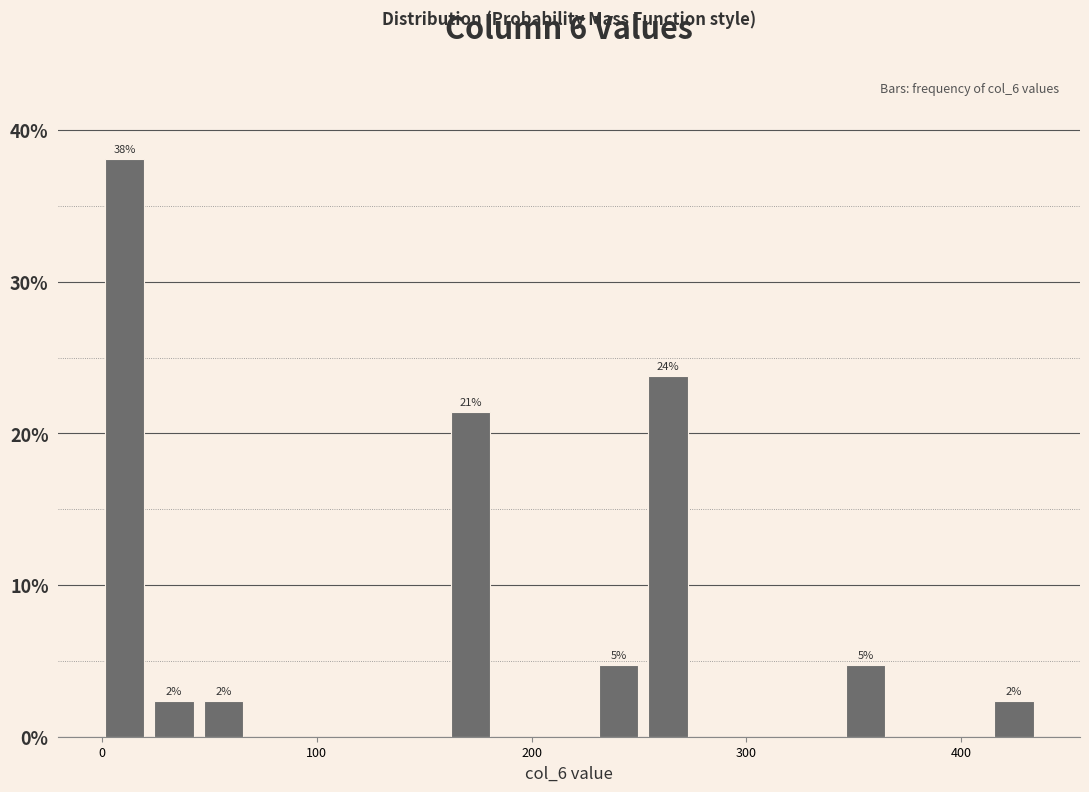

Around what value on the x-axis is the tallest bar? Give the approximate position of its centre, as read against the axis.

10